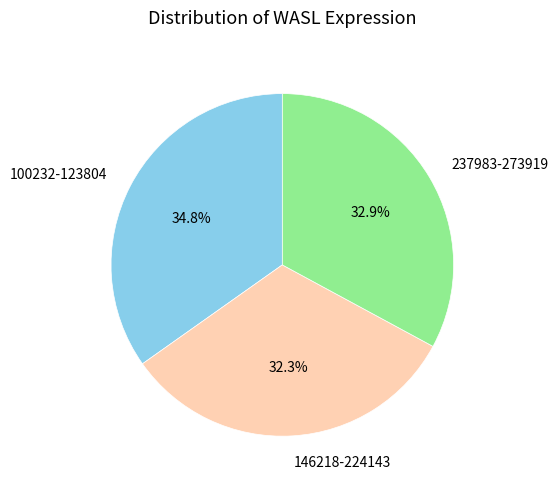

To the nearest percent, what is the average slice percentage?

33%